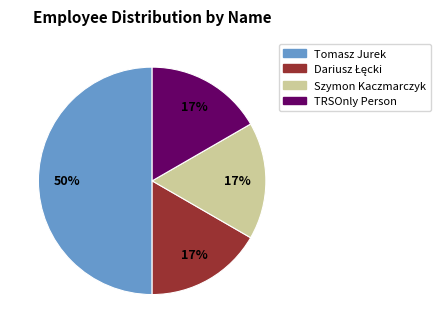

Is Szymon Kaczmarczyk the majority of the pie?

No